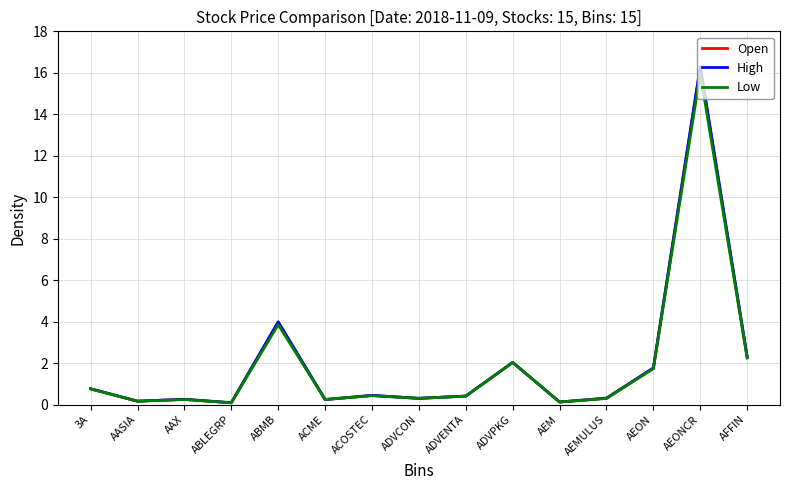

At which category is the sum across all series the highest?

AEONCR